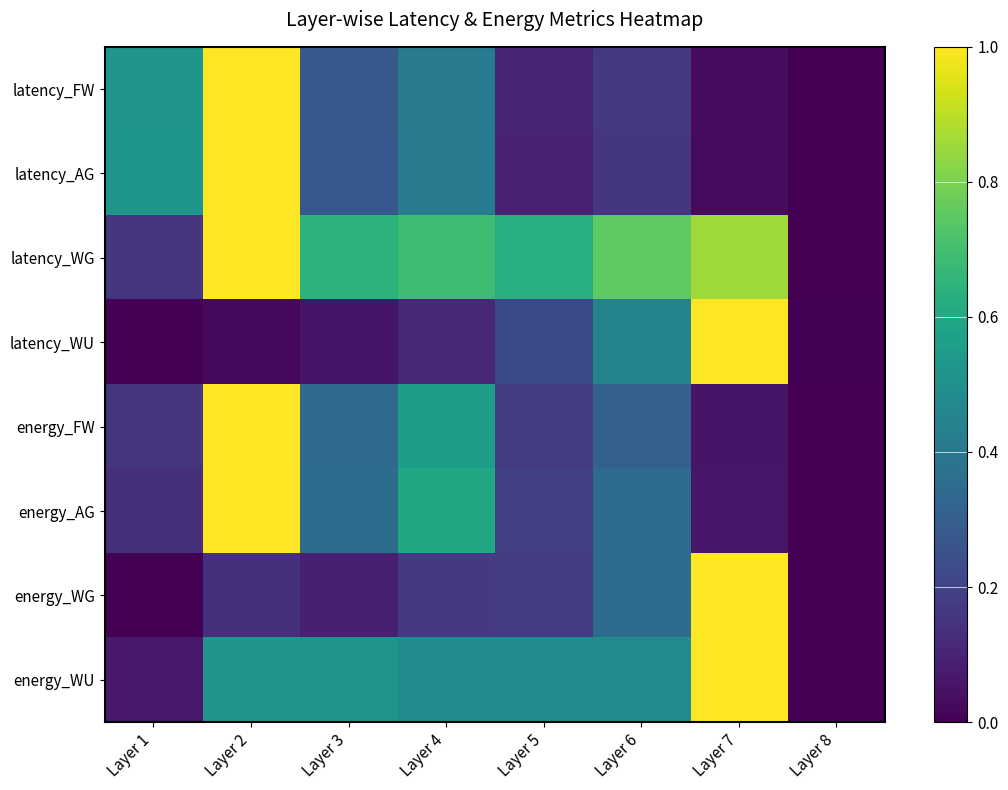

At which category does the chart reach its peak across all series?

Layer 2